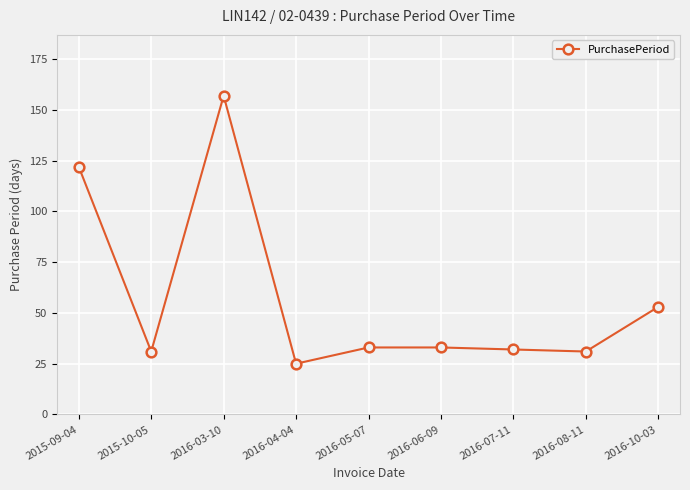

What is the difference between the values at 2016-04-04 and 2016-03-10?

132